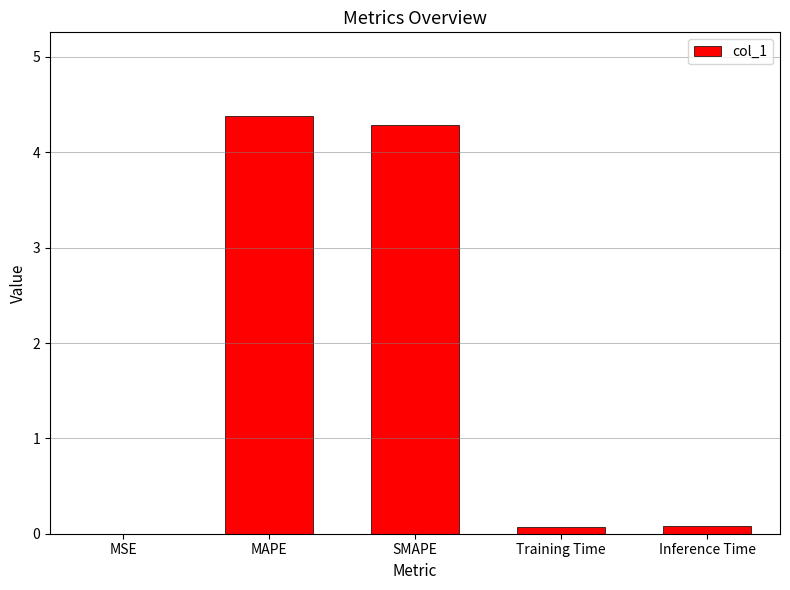

Are the bars horizontal?

No